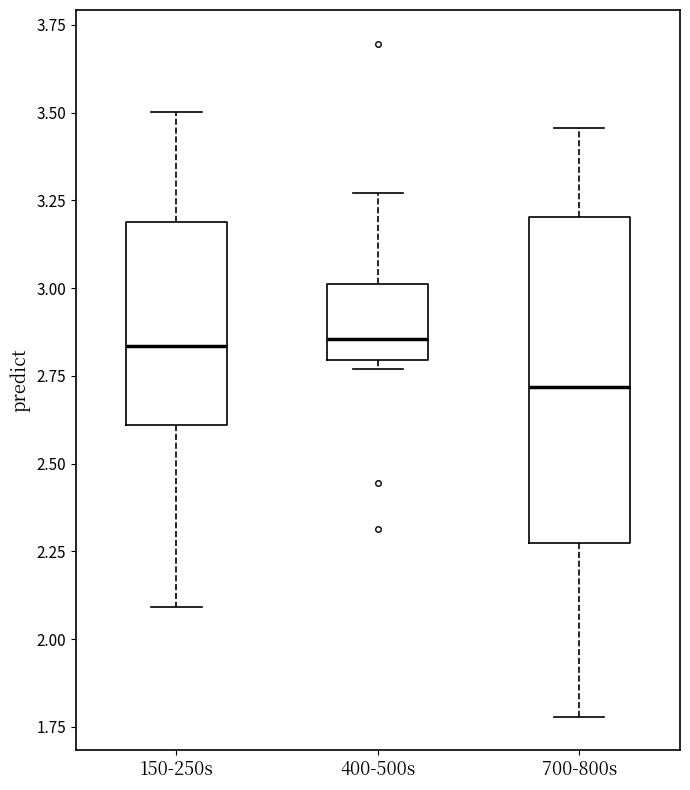

Which box has the lowest median line?

700-800s